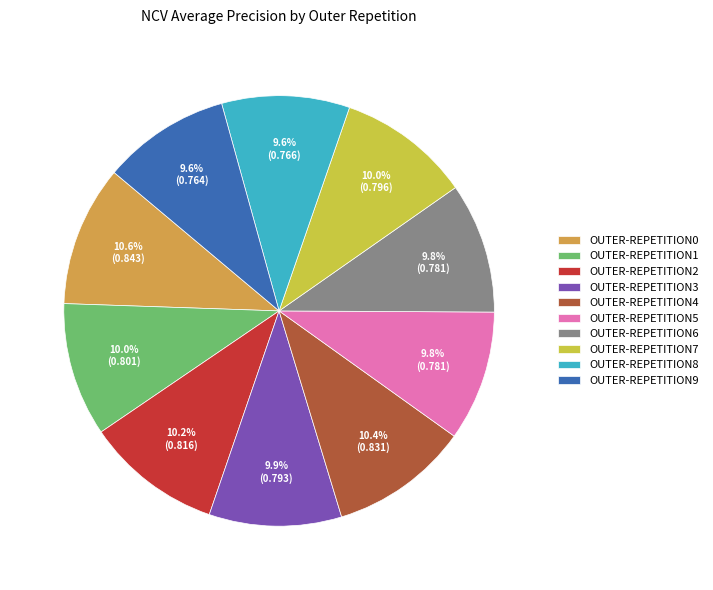

How many segments does this pie chart have?

10